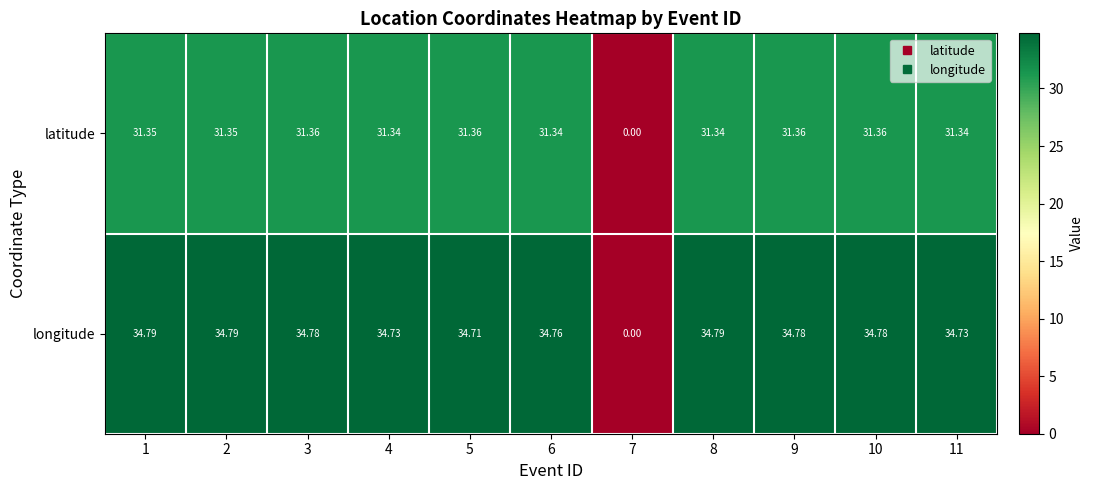

Between 2 and 6, which series saw the biggest shift?

longitude